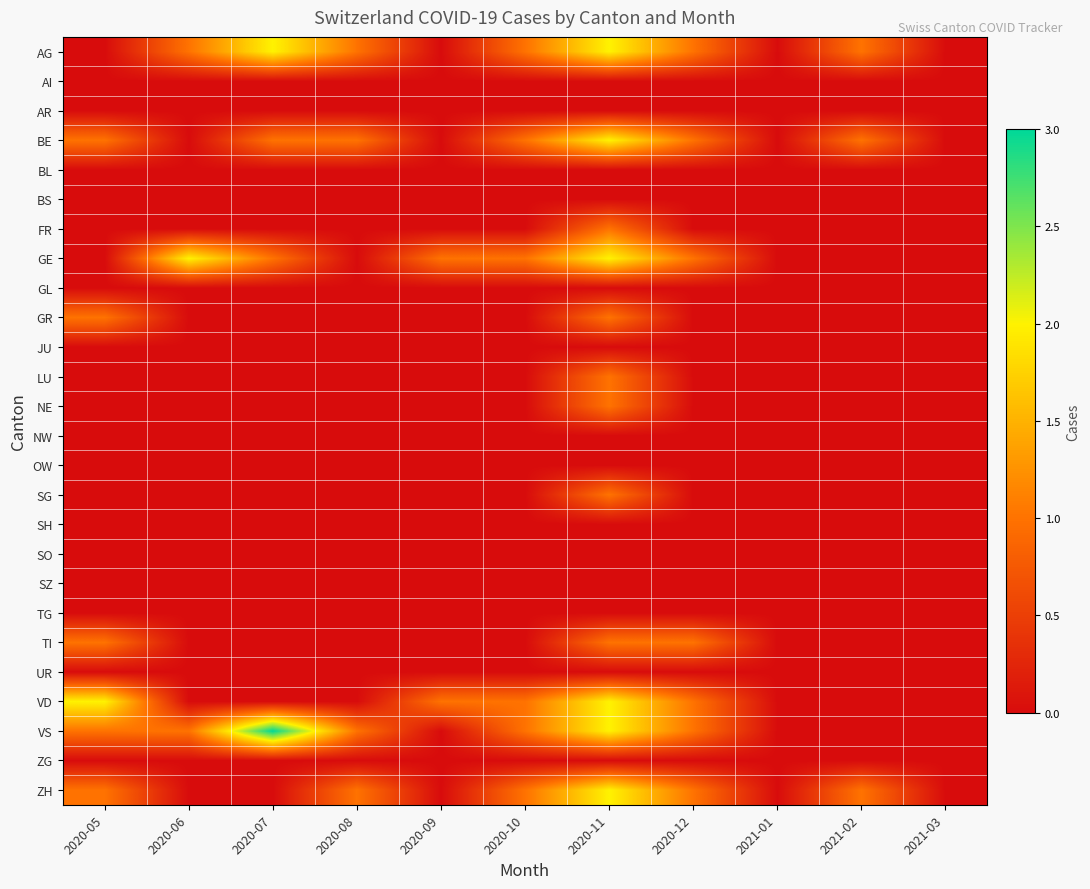

Which series has the widest spread of values?

VS